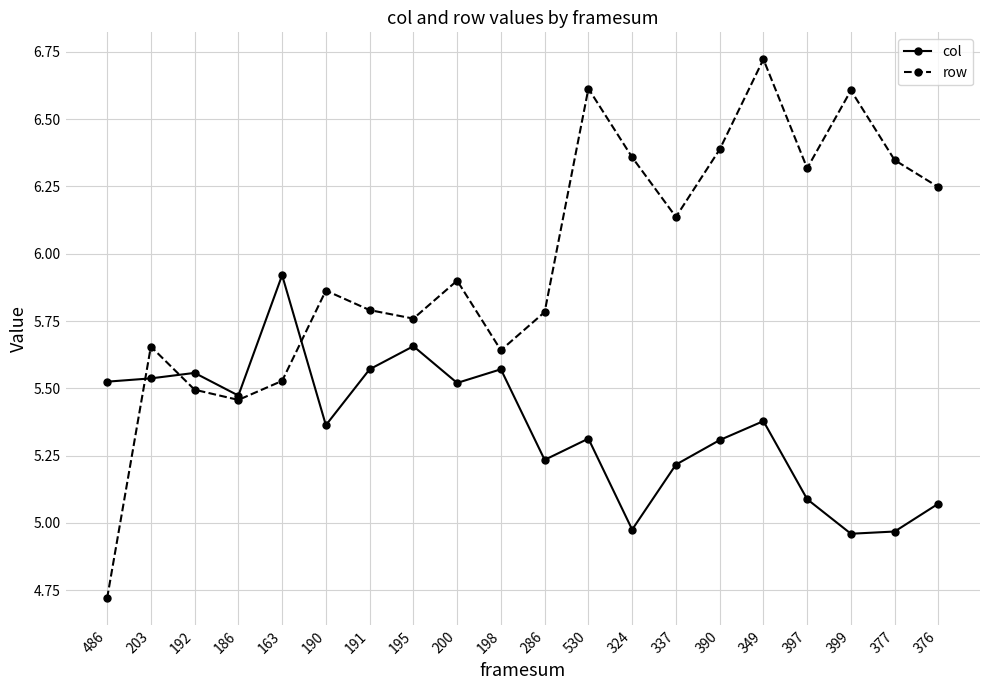

What is the label of the 15th point from the left?

390